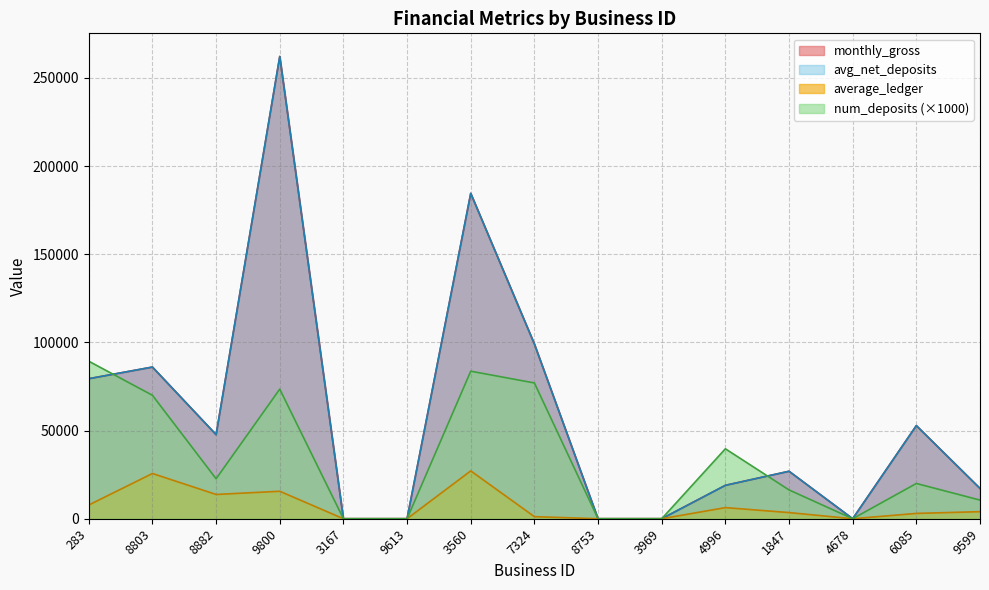

How many times do monthly_gross and num_deposits cross each other?

2